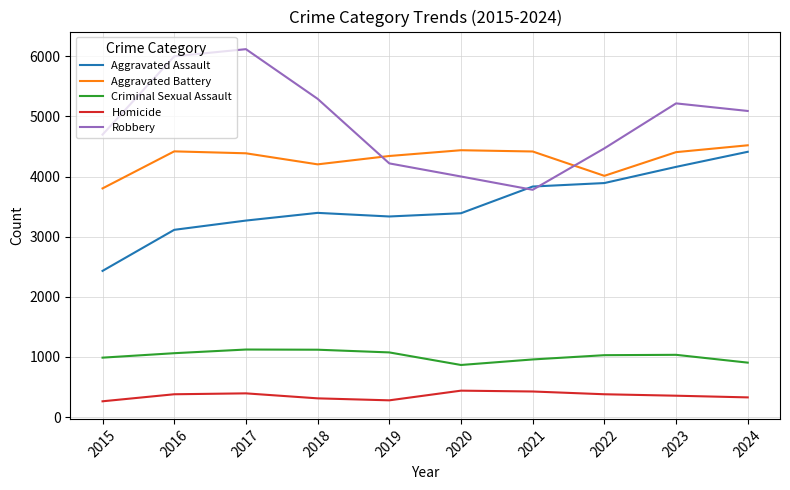

Which series has the largest range (max minus min)?

Robbery